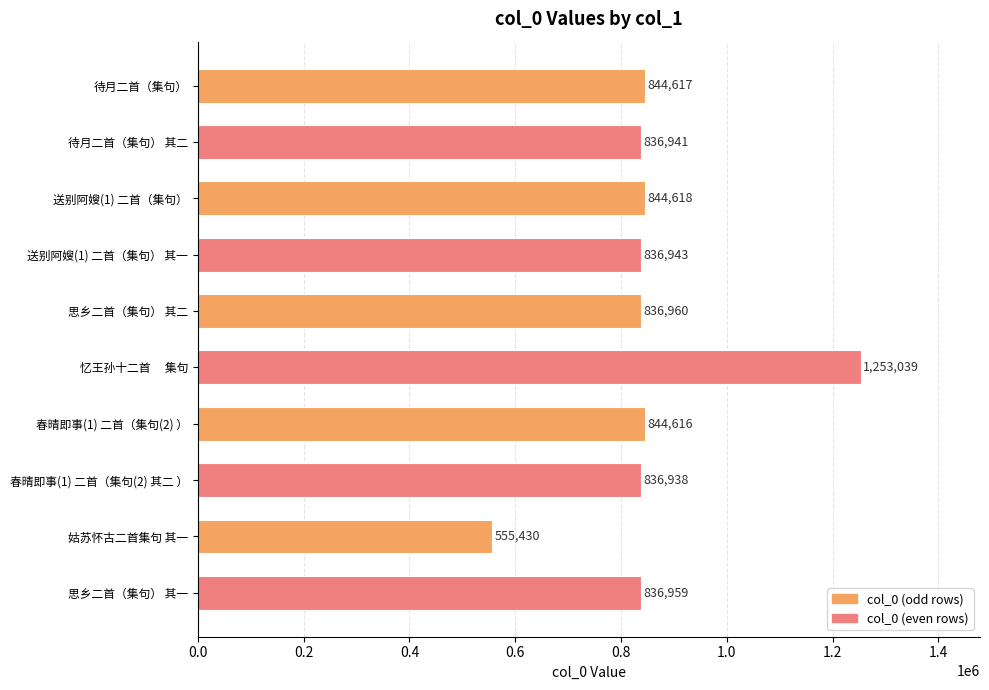

List the labels in order of value, largest first.

忆王孙十二首　 集句, 送别阿嫂(1) 二首（集句）, 待月二首（集句）, 春晴即事(1) 二首（集句(2) ）, 思乡二首（集句） 其二, 思乡二首（集句） 其一, 送别阿嫂(1) 二首（集句） 其一, 待月二首（集句） 其二, 春晴即事(1) 二首（集句(2) 其二 ）, 姑苏怀古二首集句 其一